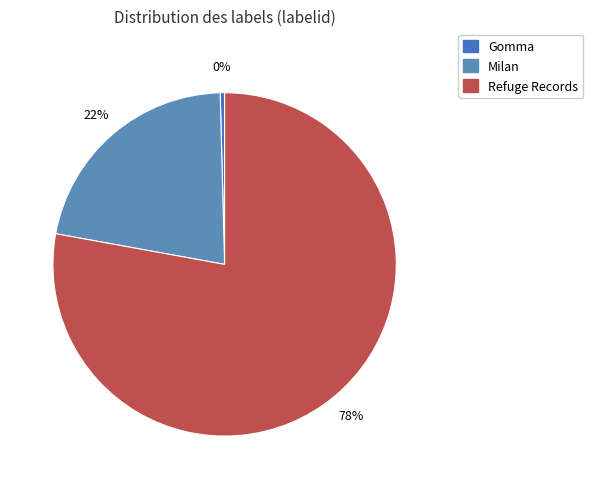

What is the smallest slice in the pie chart?

Gomma